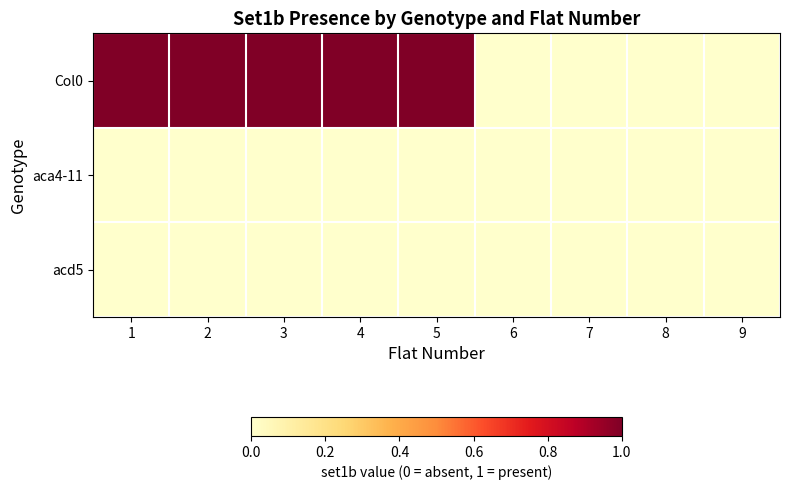

Rank the series by their maximum value, from lowest to highest.

aca4-11, acd5, Col0